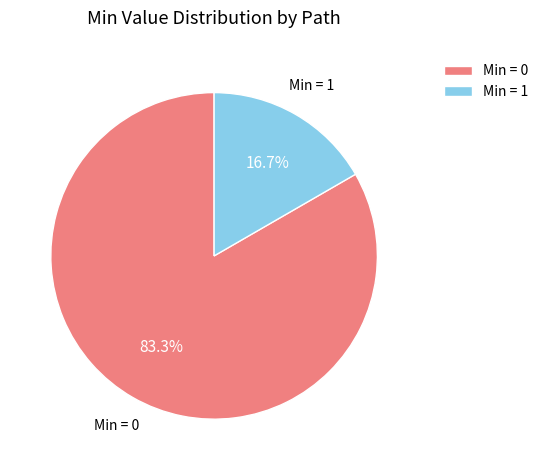

How many segments does this pie chart have?

2